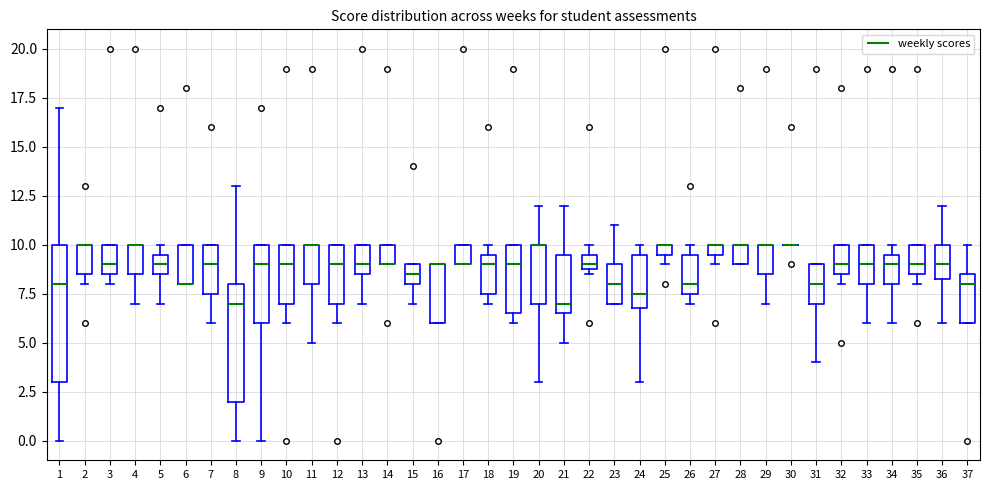

Comparing the boxes themselves (not the whiskers), which one is the tallest?

1